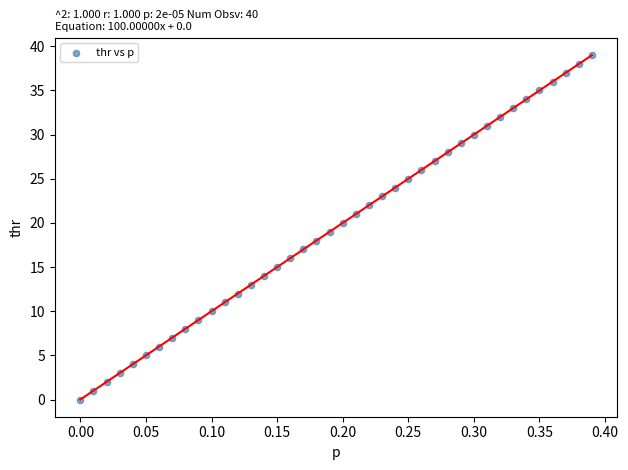

What is the range of Y values (max minus min)?

39